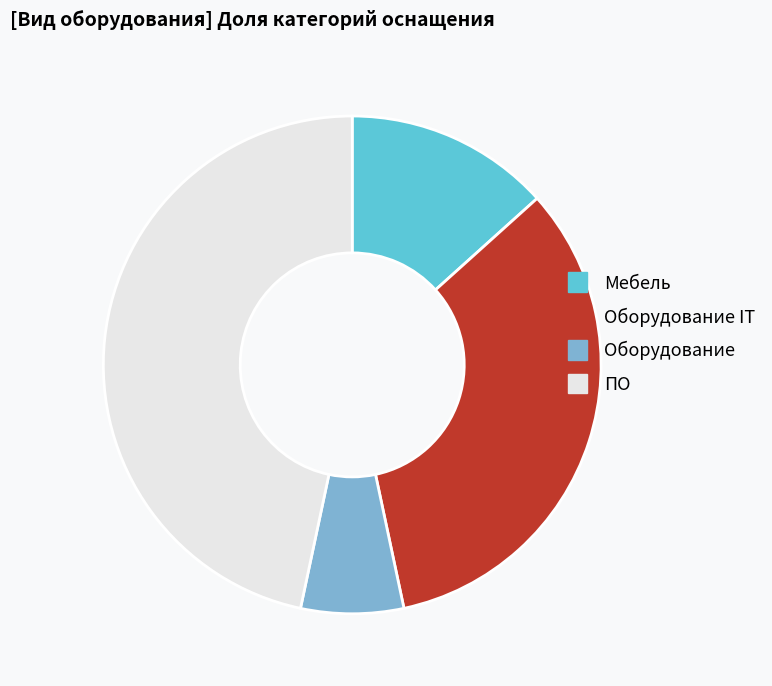

Does any single category account for the majority?

No